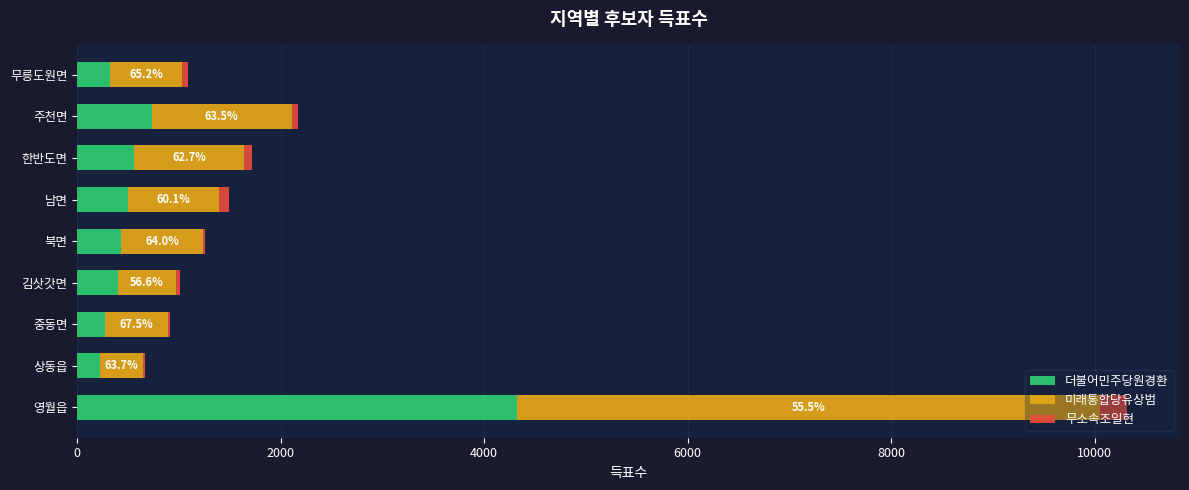

What is the maximum value for 더불어민주당원경환?

4327